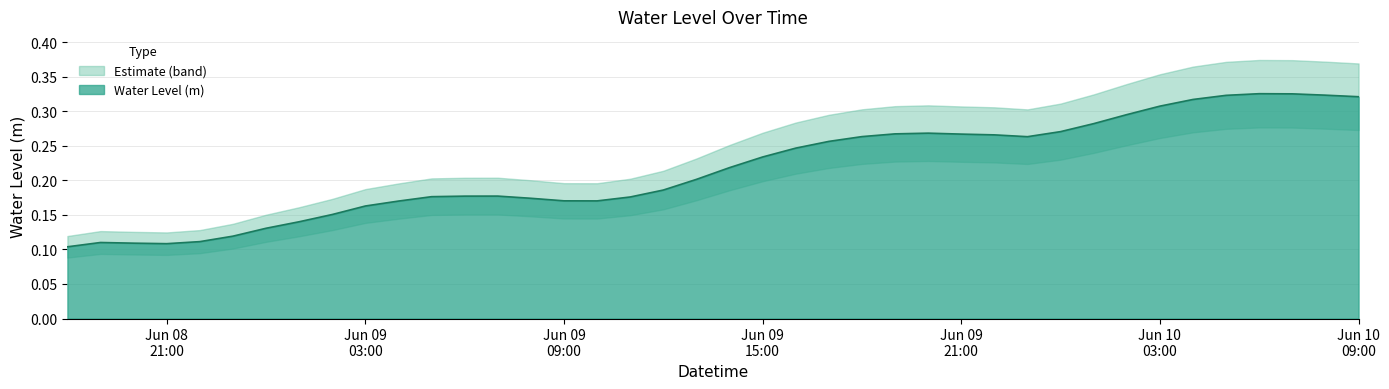

Where is the first local maximum?

2024-06-08 19:00:00